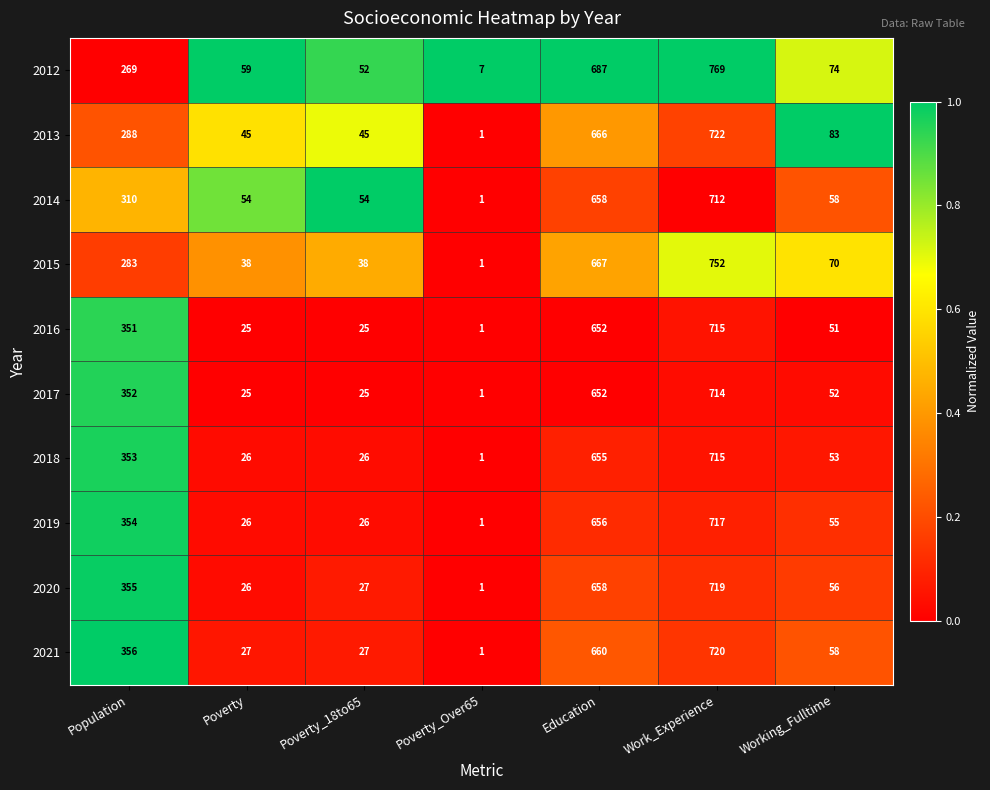

What is the spread (max minus min) of values at Poverty_Over65?

6